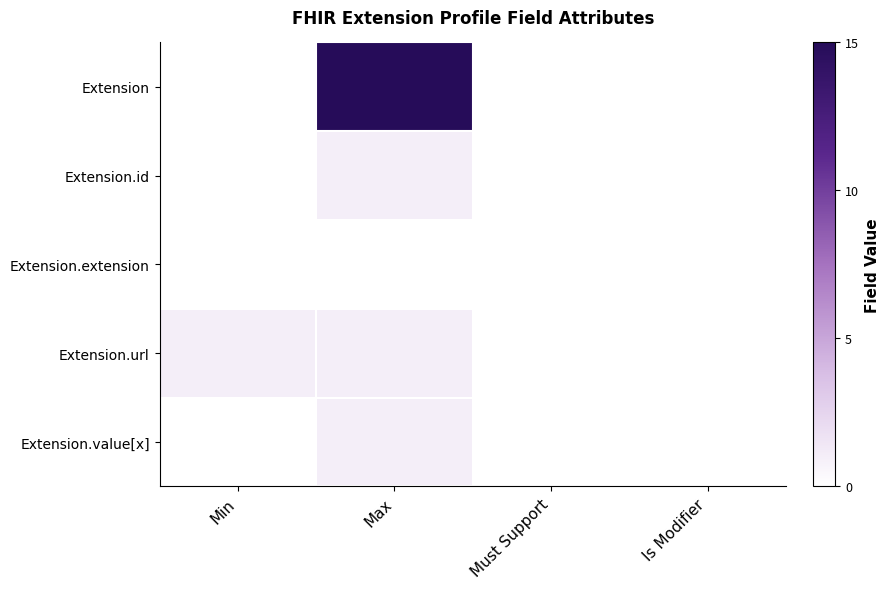

At Max, list the series in order from largest to smallest.

Extension, Extension.id, Extension.url, Extension.value[x], Extension.extension